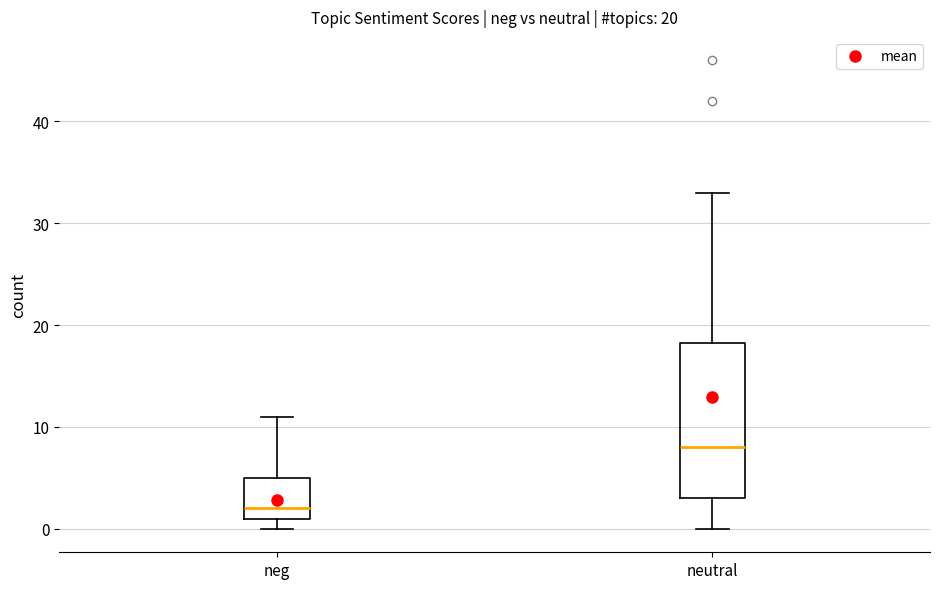

Comparing the boxes themselves (not the whiskers), which one is the tallest?

neutral